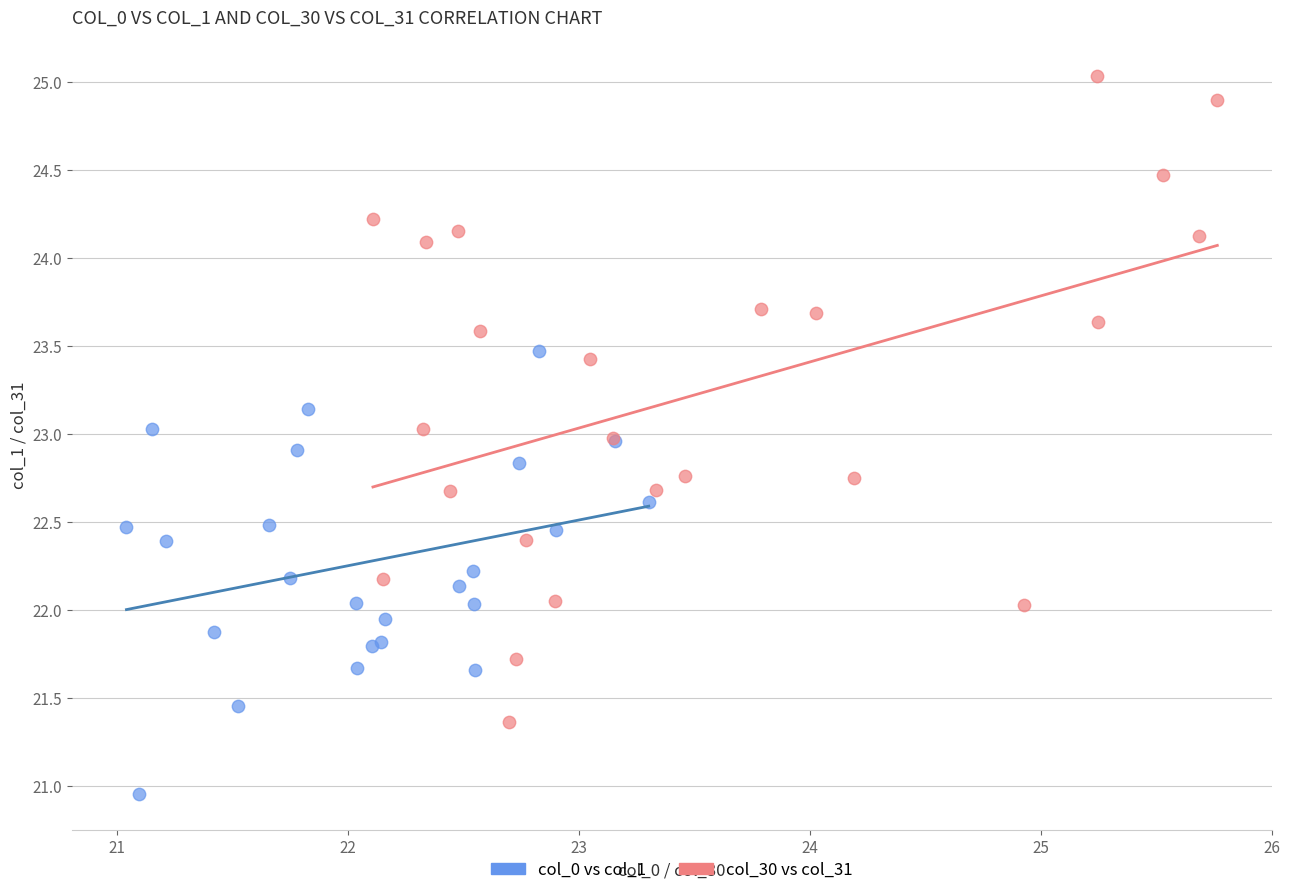

Which series contains the highest Y value?

col_30 vs col_31